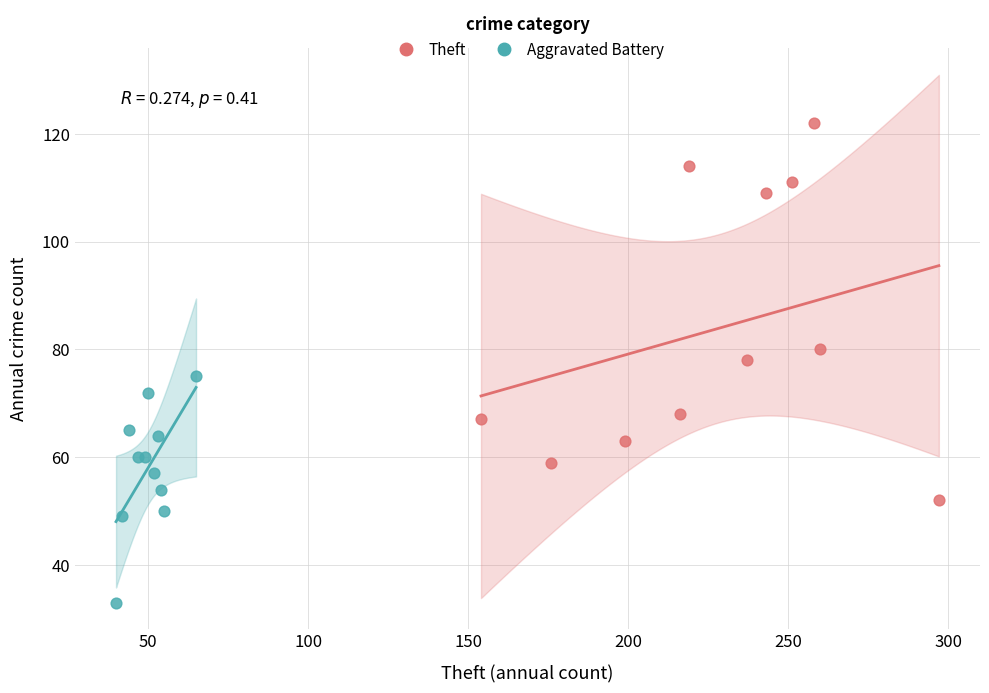

Which series reaches the minimum Y coordinate?

Aggravated Battery